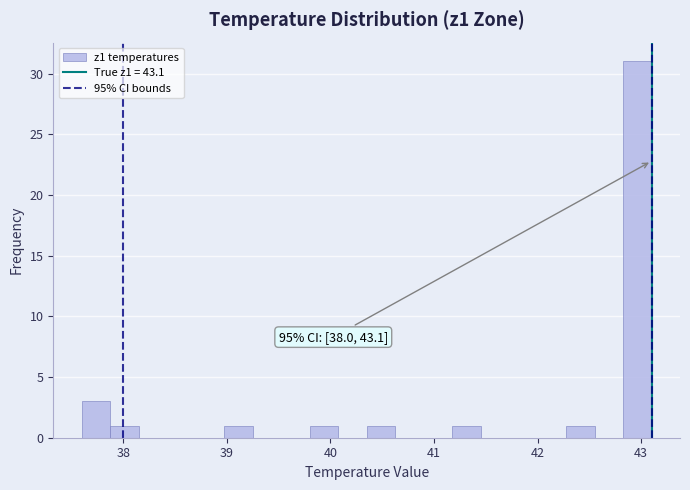

Around what value on the x-axis is the tallest bar? Give the approximate position of its centre, as read against the axis.

43.0